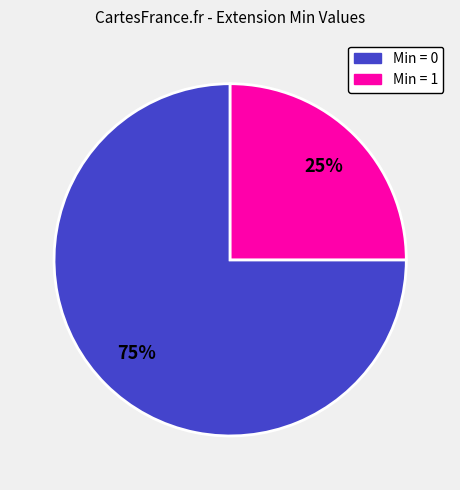

To the nearest percent, what is the difference between the largest and smallest slice percentages?

50%